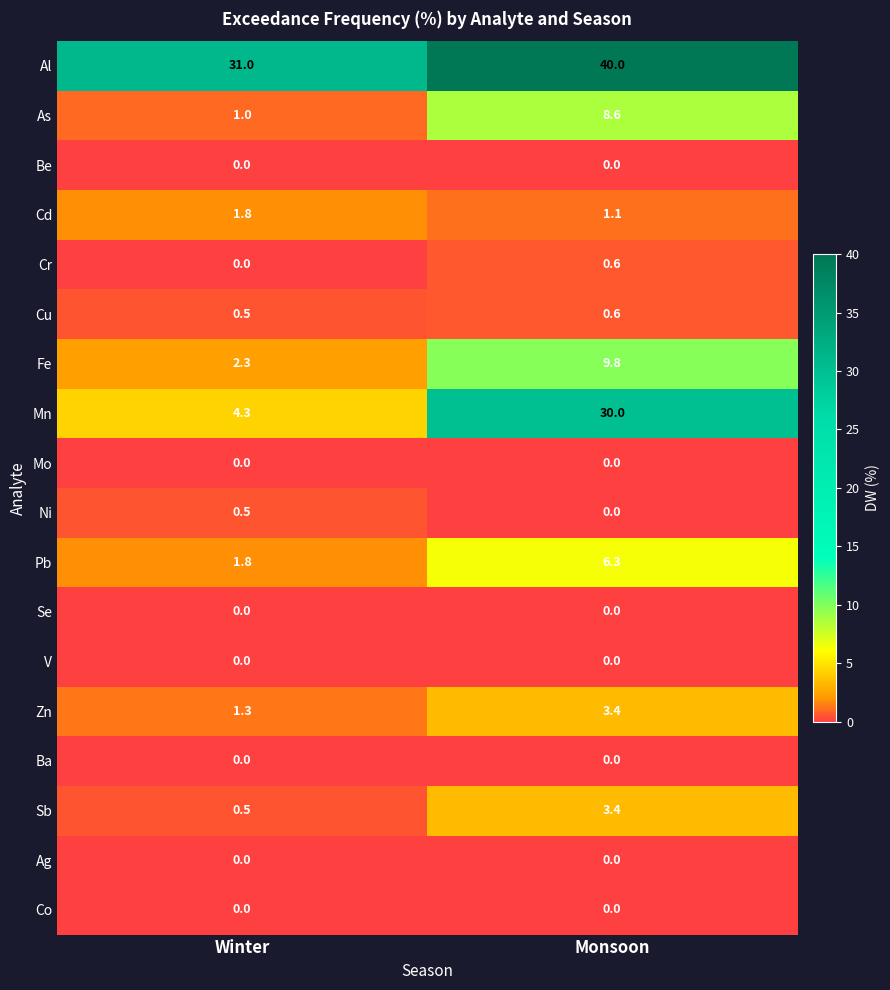

The Ni series shows 0.5 at Winter. True or false?

True